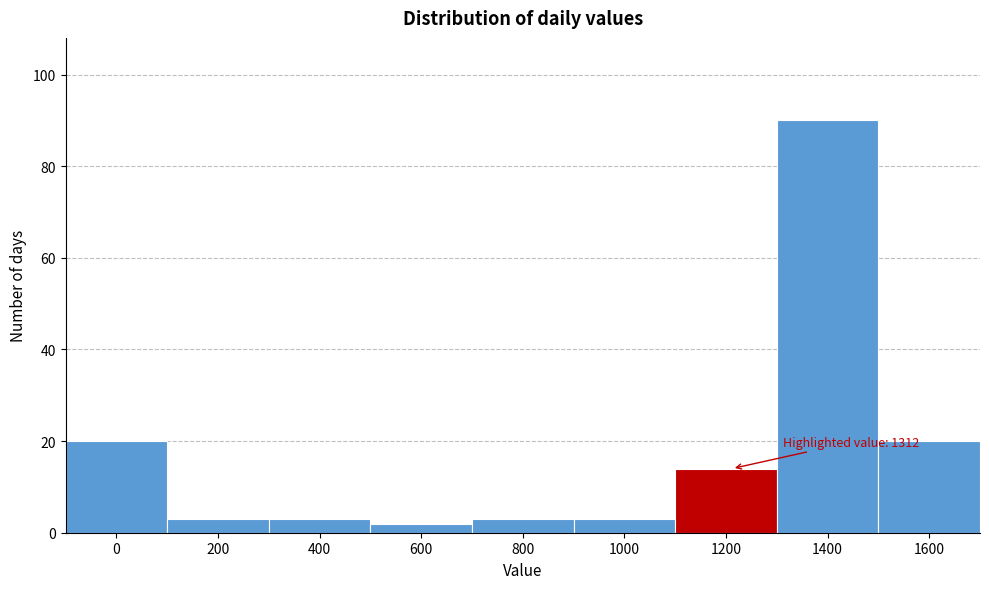

Reading left to right, list all the values displayed in this chart.

0=20	200=3	400=3	600=2	800=3	1000=3	1200=14	1400=90	1600=20